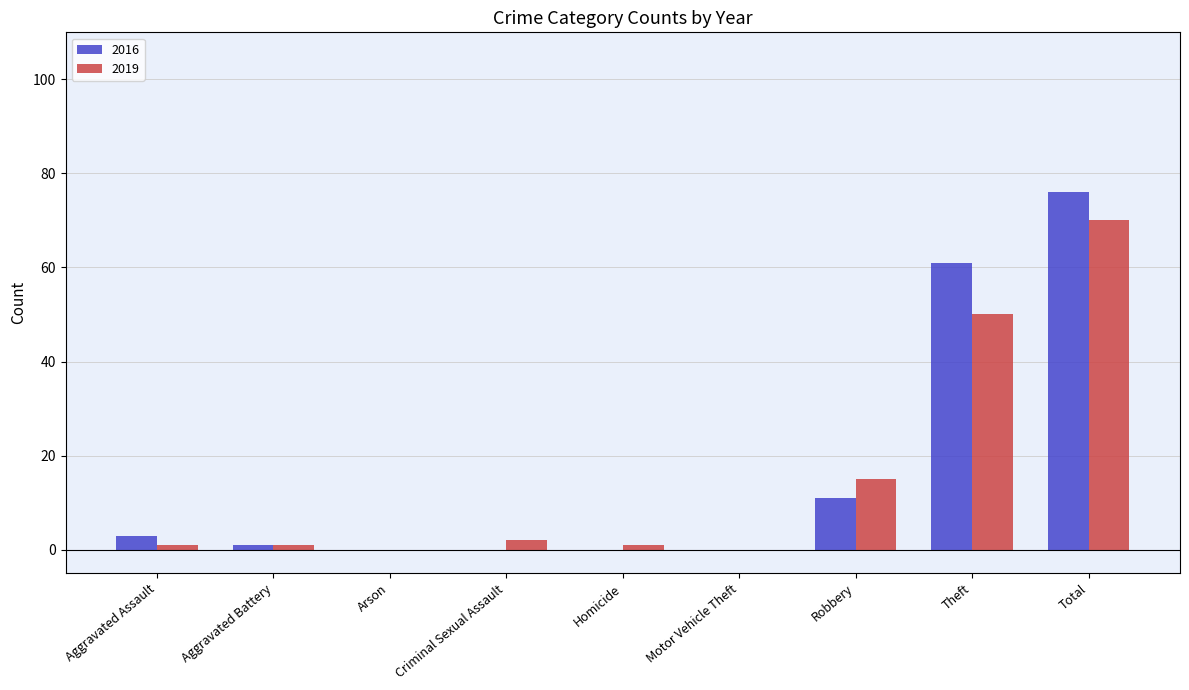

Is it true that 2019 equals 0 at Arson?

True